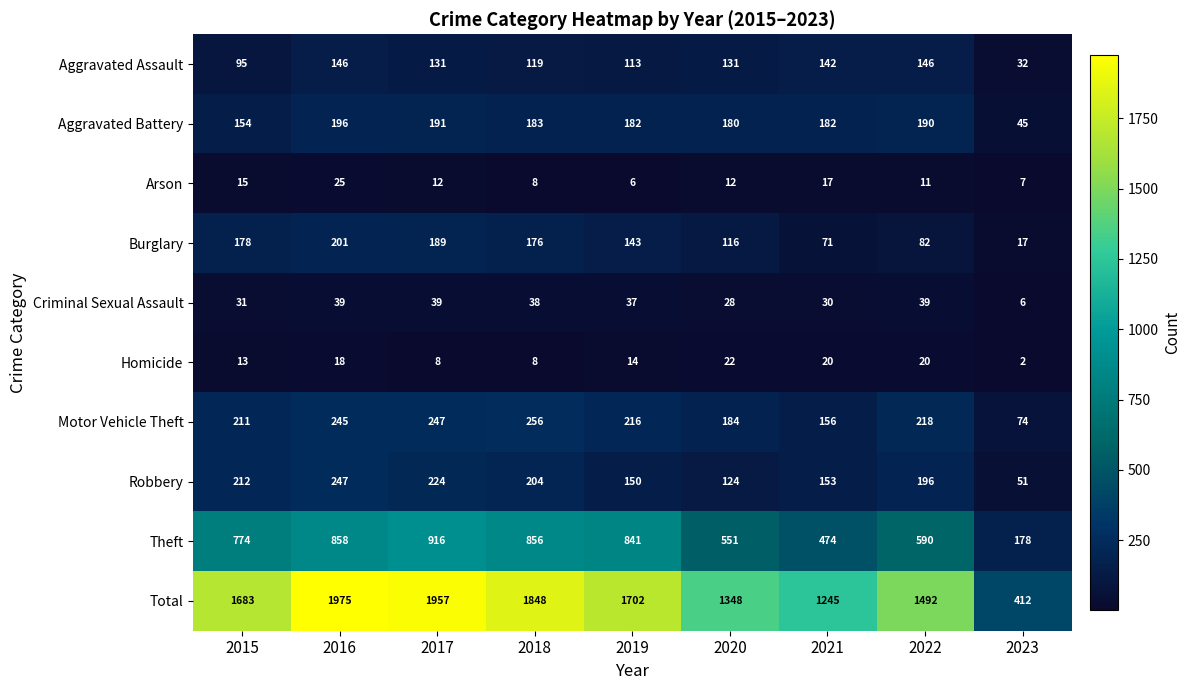

Where is Aggravated Assault nearest to the value 89?

2015